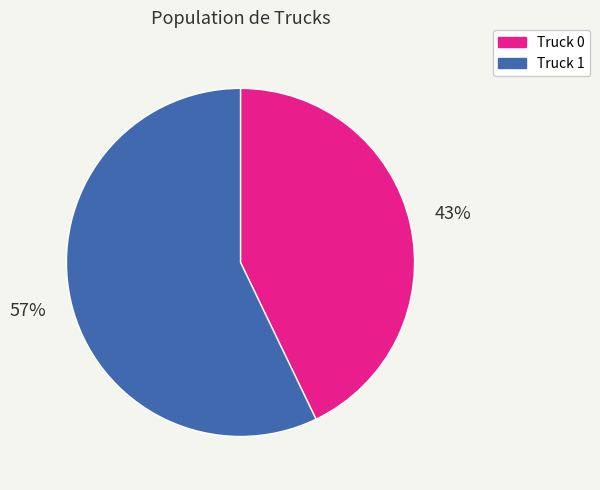

Count the number of slices in the pie.

2